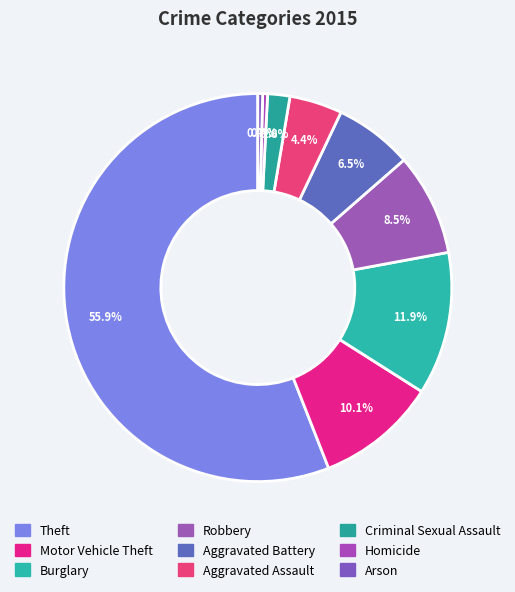

Which slice is the largest?

Theft